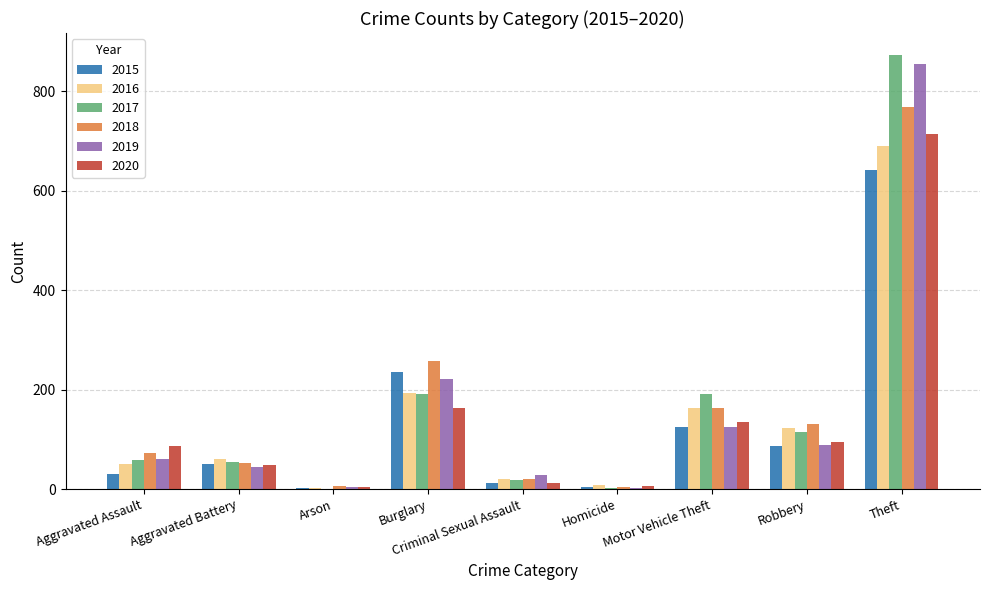

Where is 2018 nearest to the value 386?

Burglary